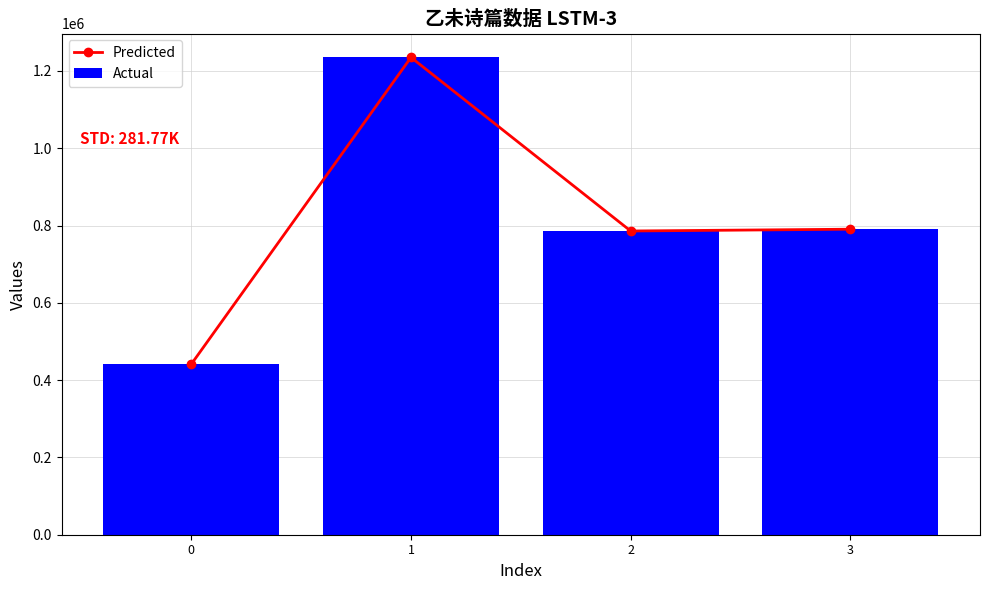

Reading right to left, what are all the values shown in this chart?

Predicted: 790458	785834	1235009	441209
Actual: 790458	785834	1235009	441209